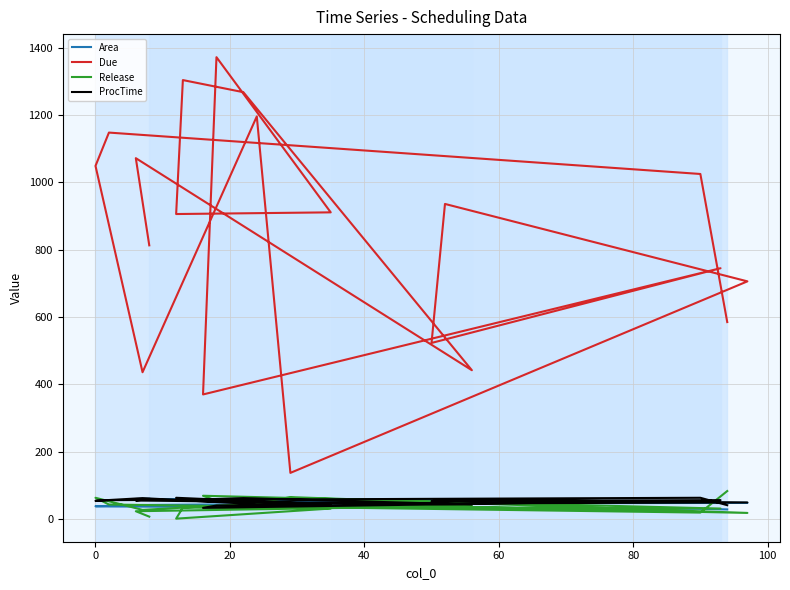

In Release, how many points are lower than both neighbors (excluding endpoints)?

6